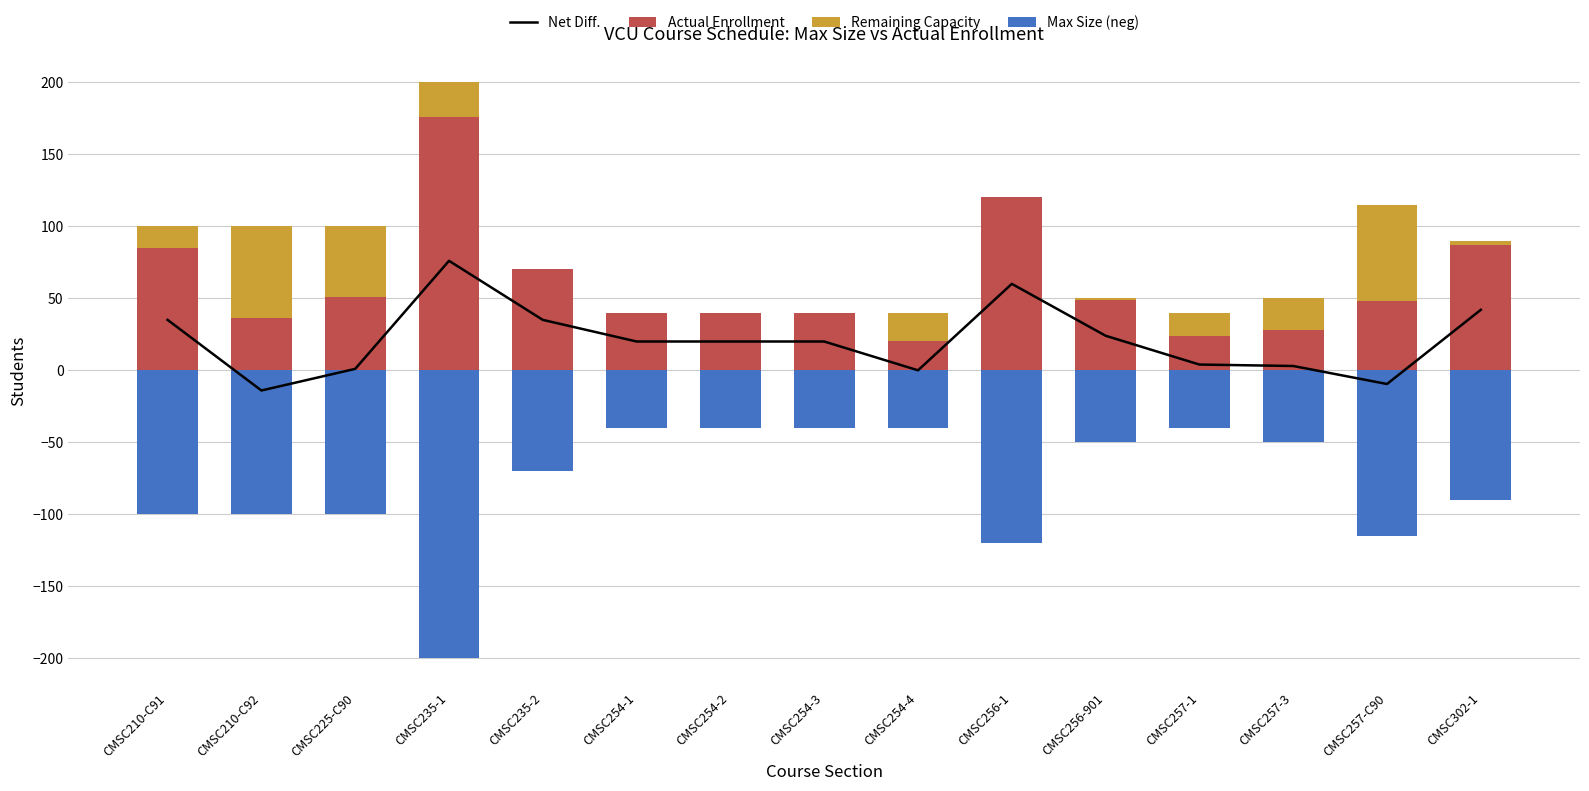

What are all the series names shown in the legend?

Net Diff., Actual Enrollment, Remaining Capacity, Max Size (neg)